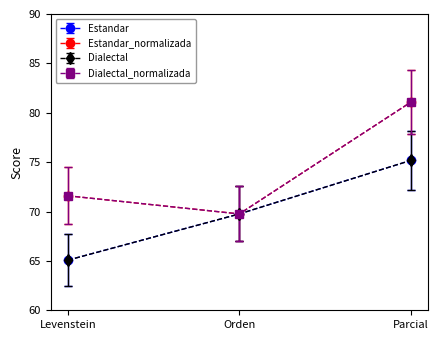

Does the chart have visible grid lines?

No